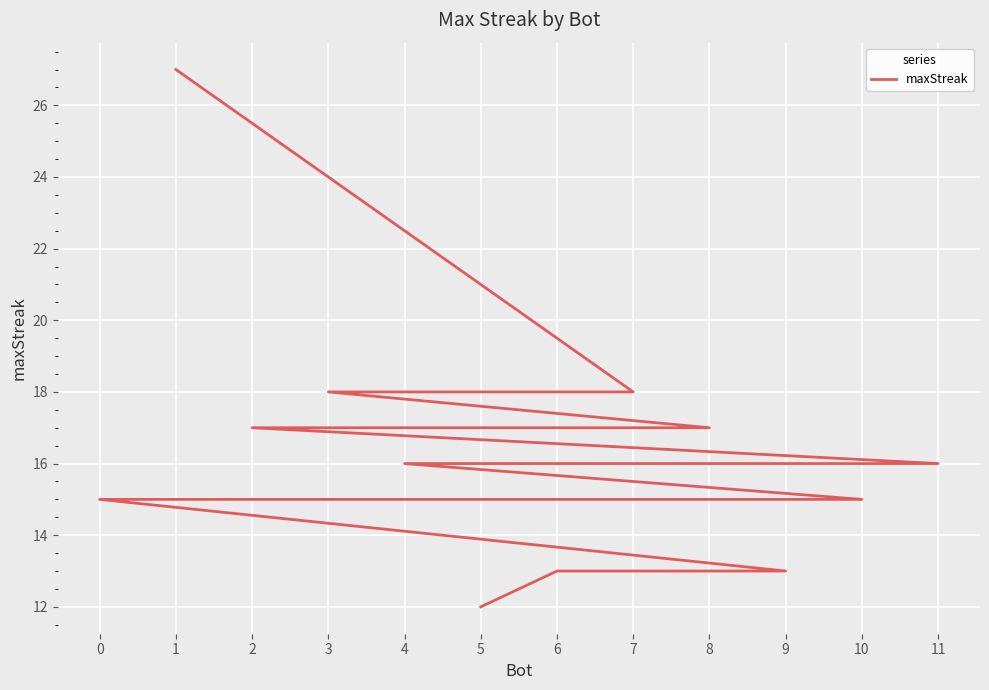

What is the smallest value displayed?

12